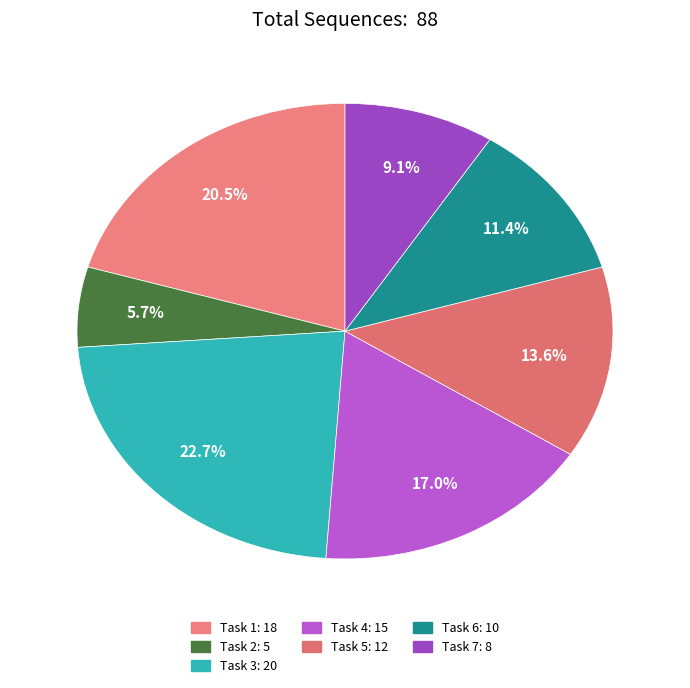

To the nearest percent, what is the combined percentage of Task 7 and Task 5?

23%